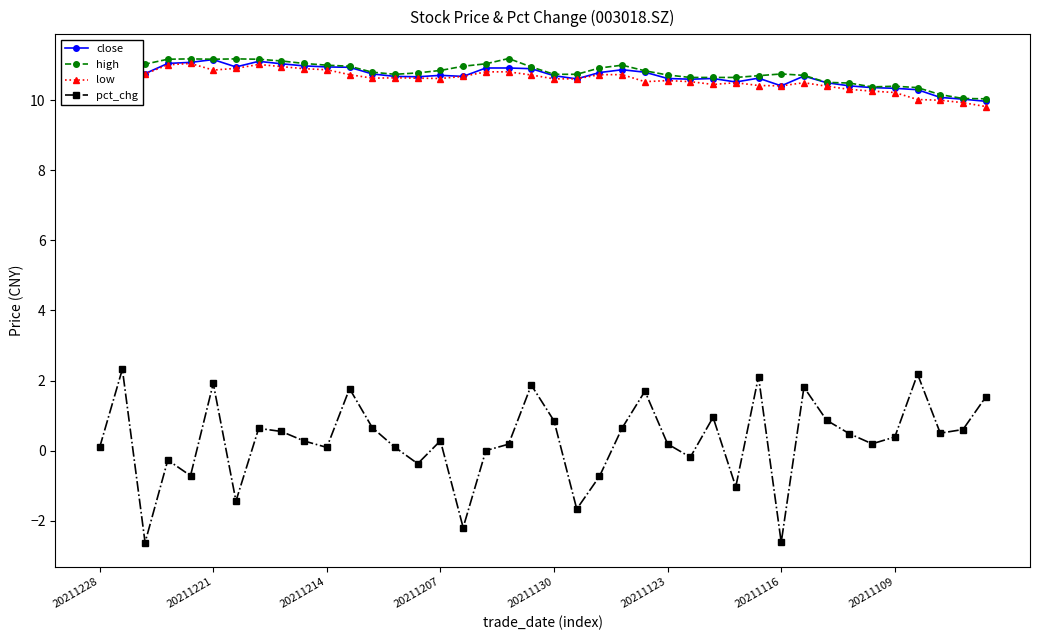

True or false: low and pct_chg intersect in this chart.

False